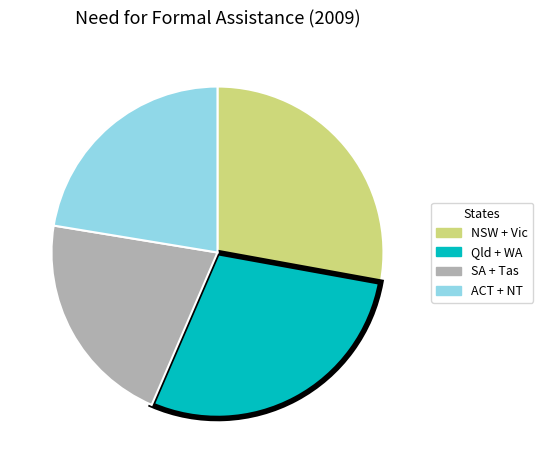

True or false: NSW + Vic accounts for 34% of the total.

False